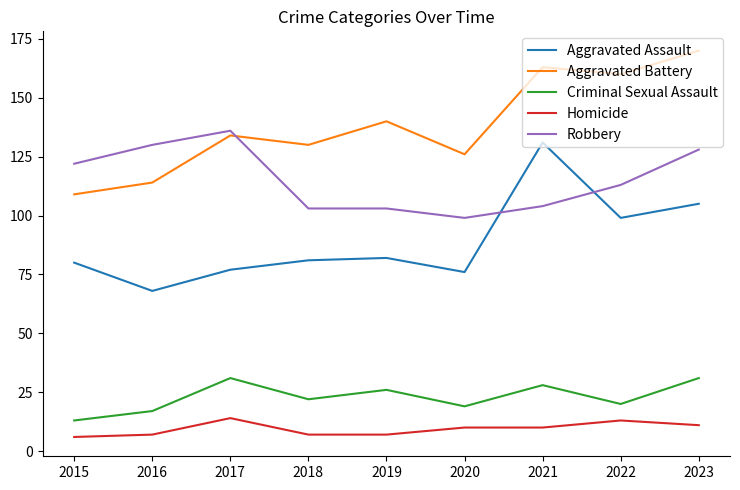

Where is Aggravated Battery nearest to the value 139?

2019